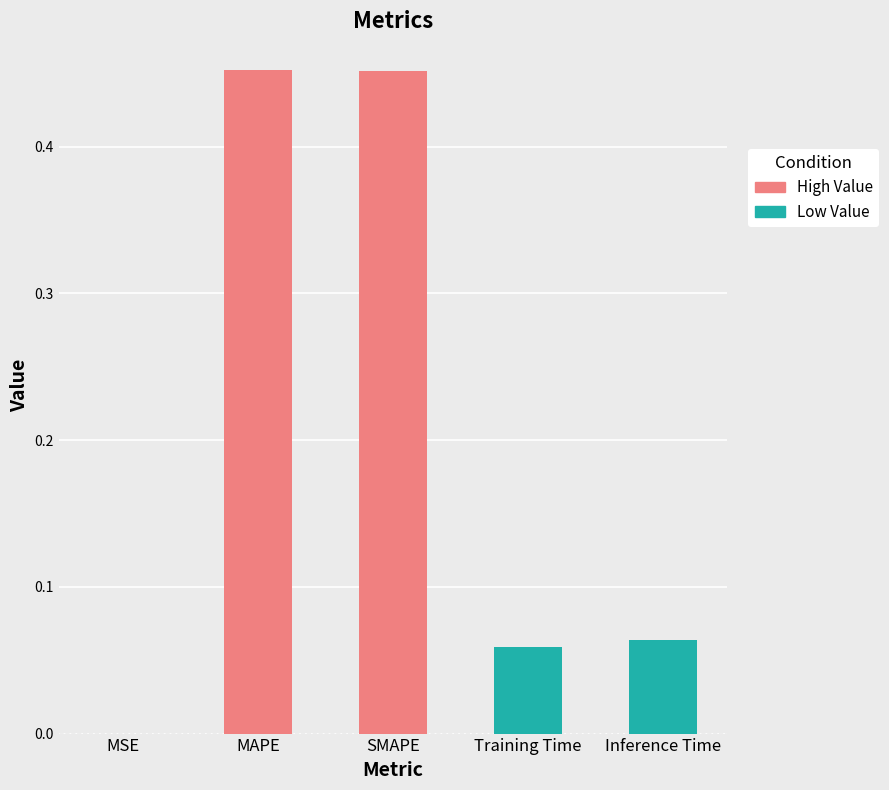

What is the change in value from SMAPE to Training Time?

-0.4